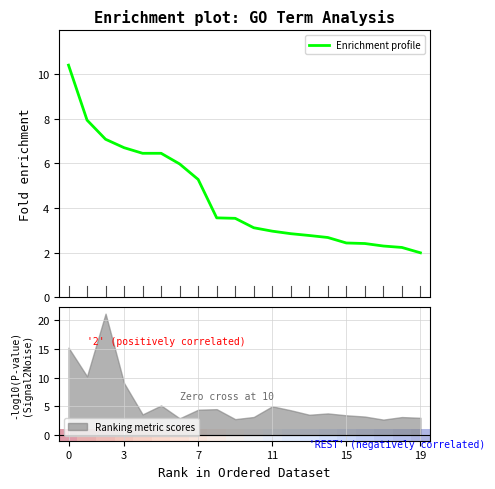

True or false: Ranking metric scores has a value of 5.0 at 11.

True